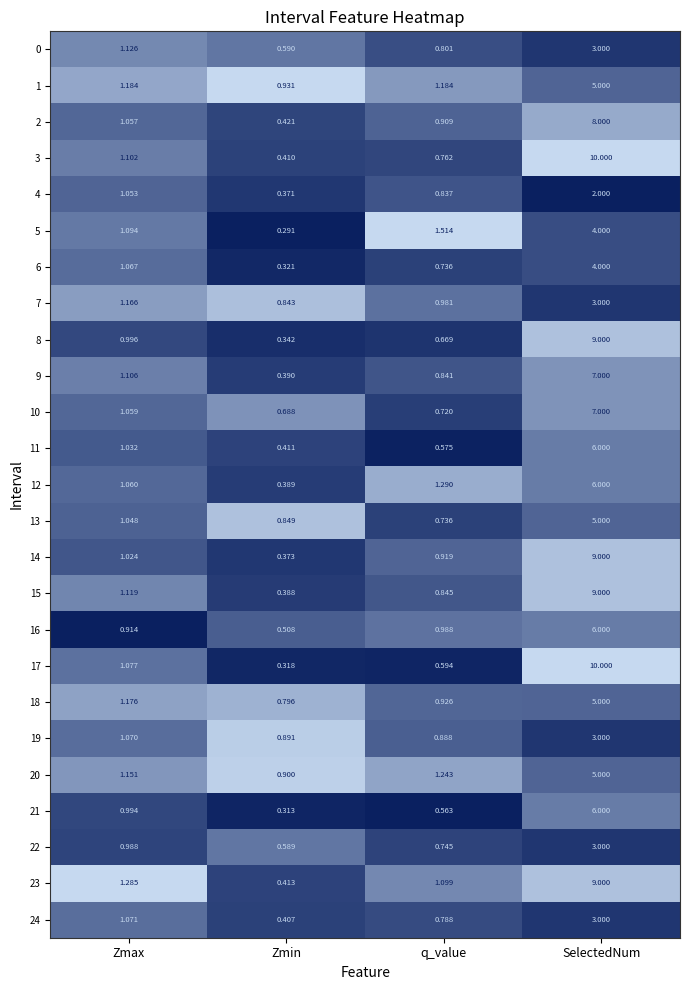

Which series has the largest total across all categories?

3